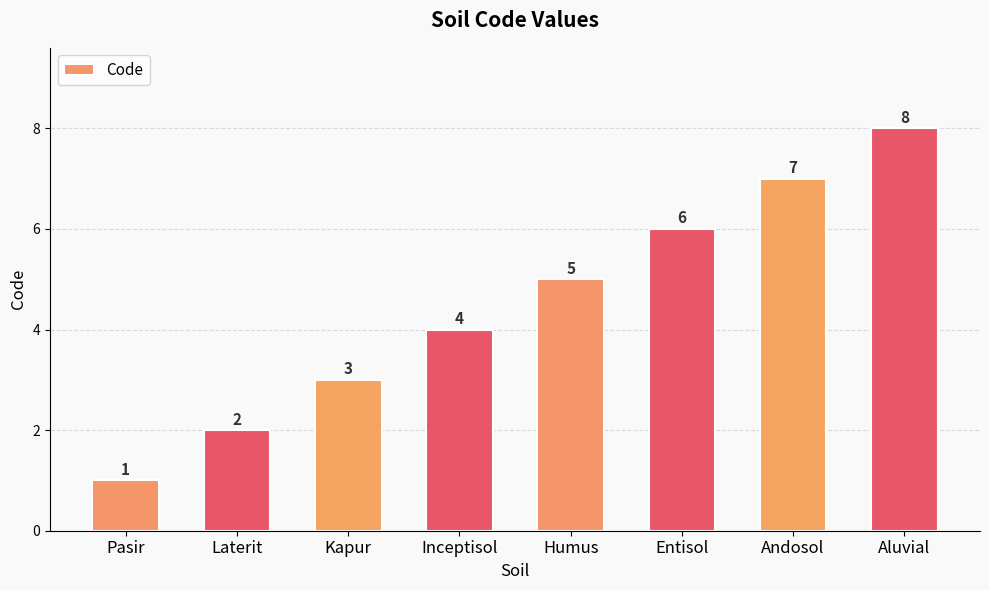

Between Inceptisol and Humus, which is larger?

Humus